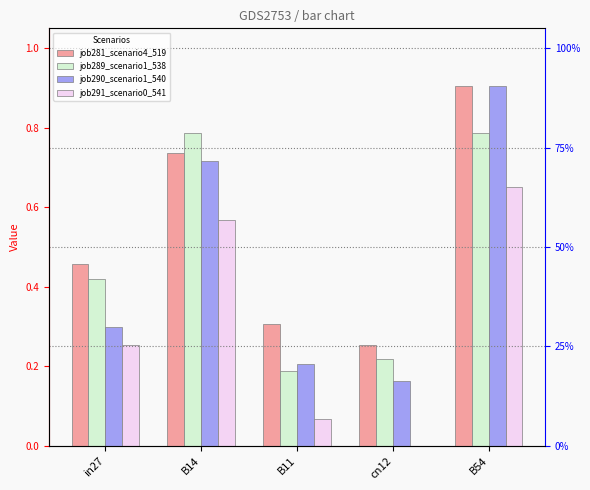

What is the label of the 4th bar from the left?

cn12